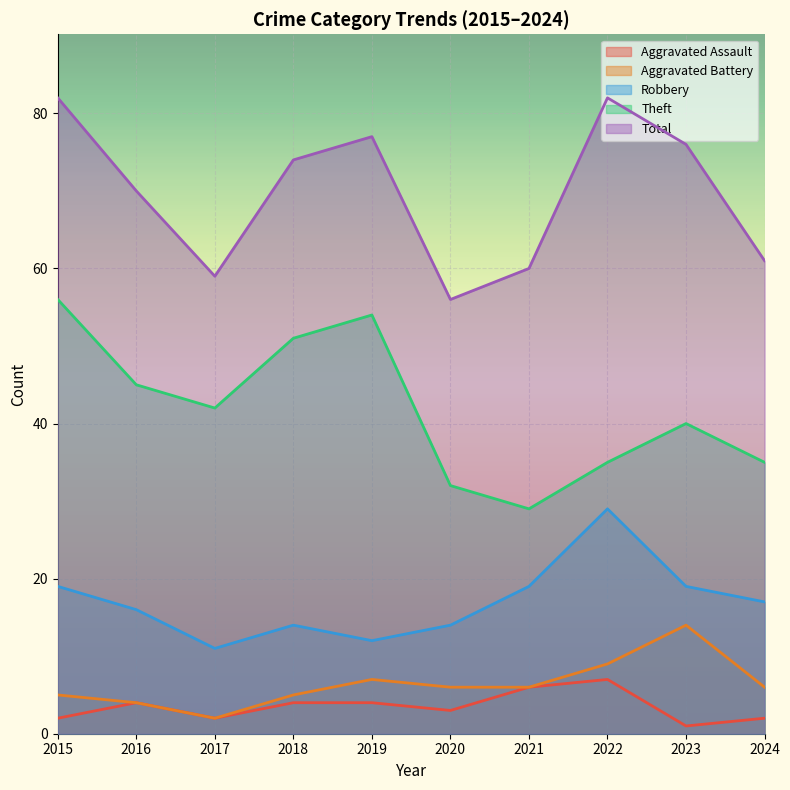

What are all the series names shown in the legend?

Aggravated Assault, Aggravated Battery, Robbery, Theft, Total